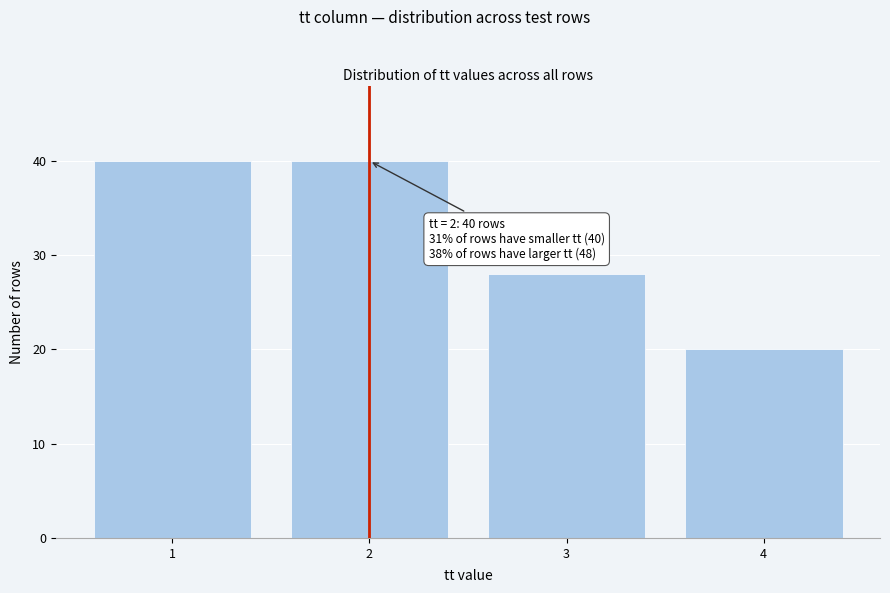

Reading left to right, transcribe all the data shown in this chart.

1=40	2=40	3=28	4=20